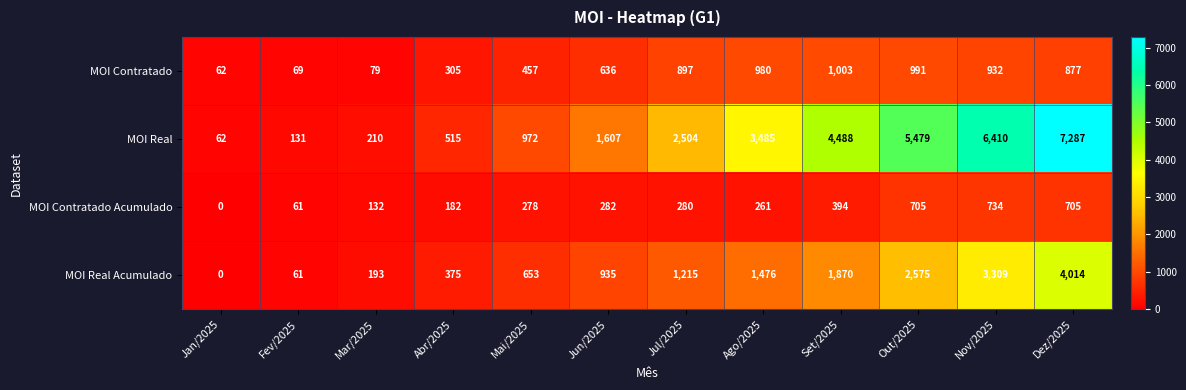

How many data points in MOI Contratado Acumulado are less than 280?

6